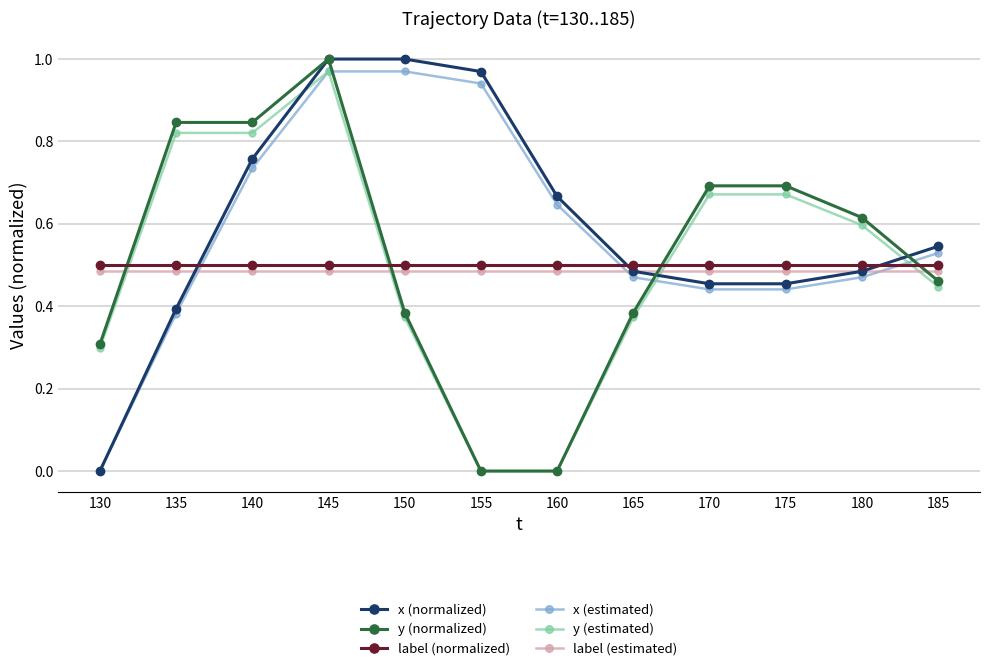

What is the value of the y (estimated) point at the 1st from the left?

0.3